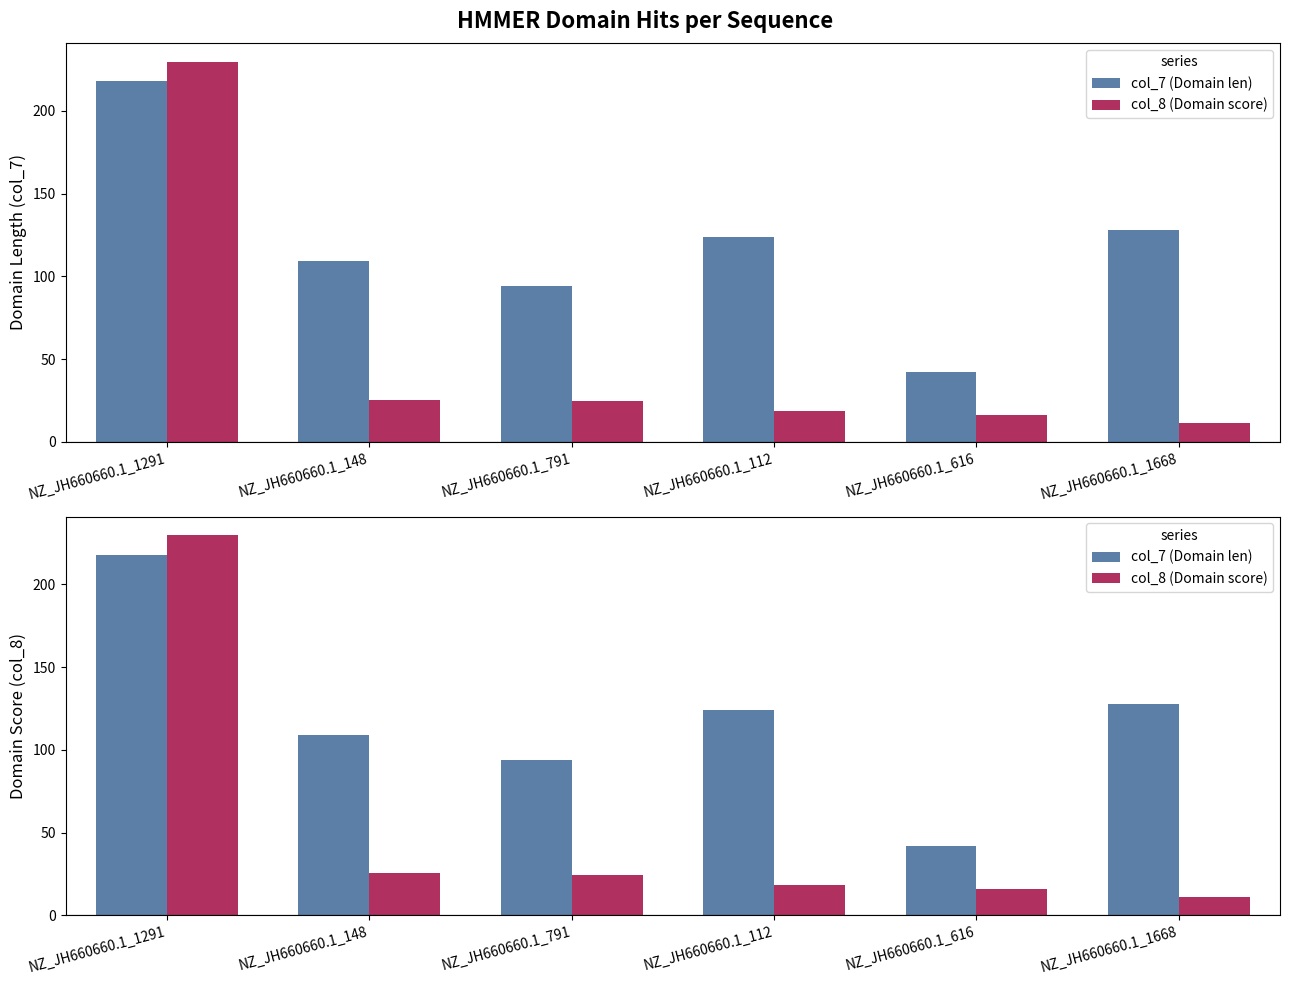

Which series changed the most between NZ_JH660660.1_1291 and NZ_JH660660.1_112?

col_8 (Domain score)